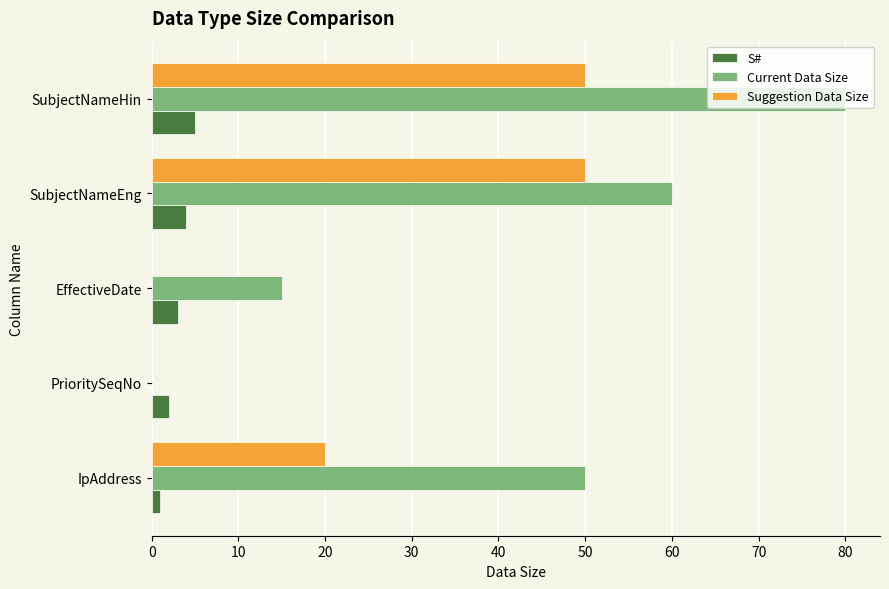

Which series has the largest range (max minus min)?

Current Data Size